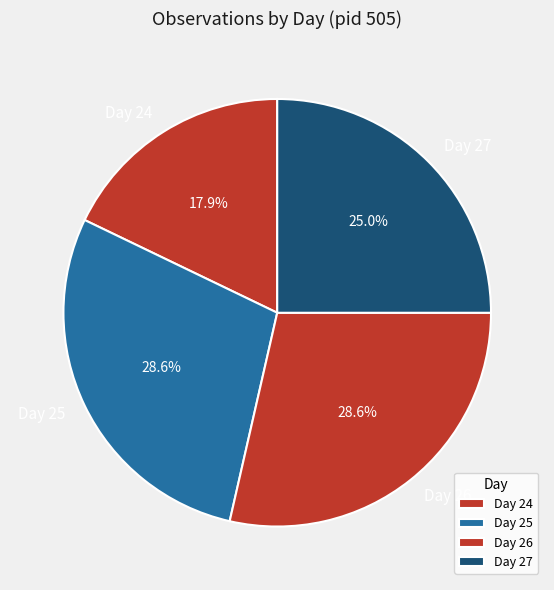

What portion of the pie excludes Day 25?

71.4%